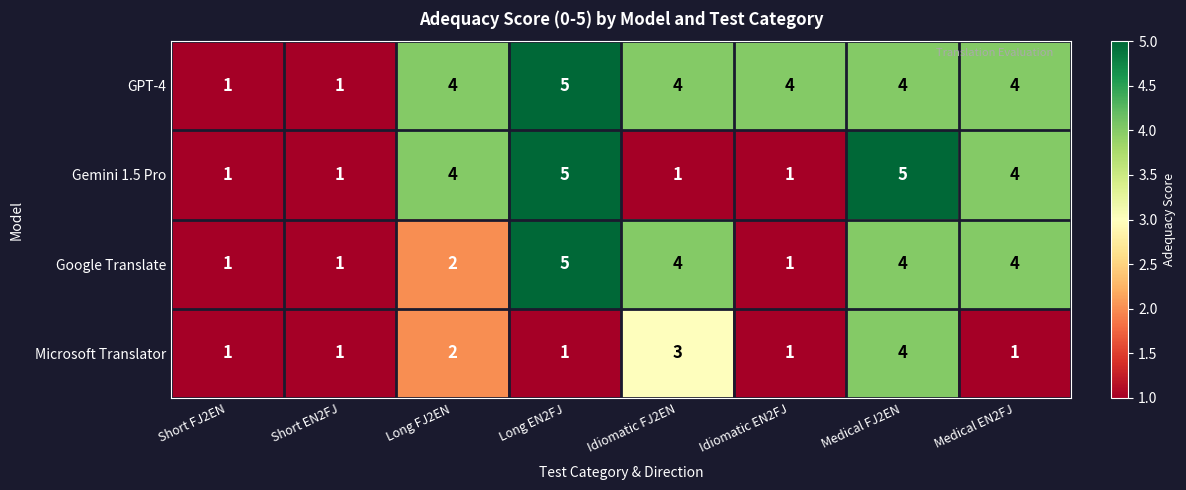

How many data points does each series have?

8